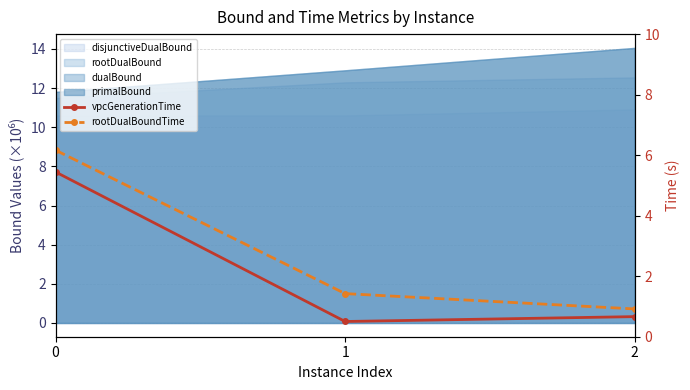

What is the value of the rootDualBoundTime point at the 2nd from the left?

1.4